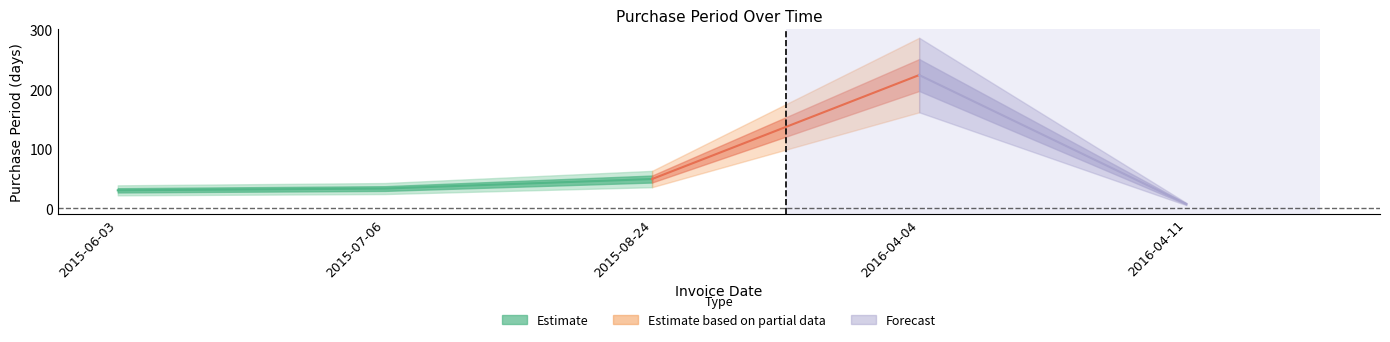

Rank the categories by value from highest to lowest.

2016-04-04, 2015-08-24, 2015-07-06, 2015-06-03, 2016-04-11